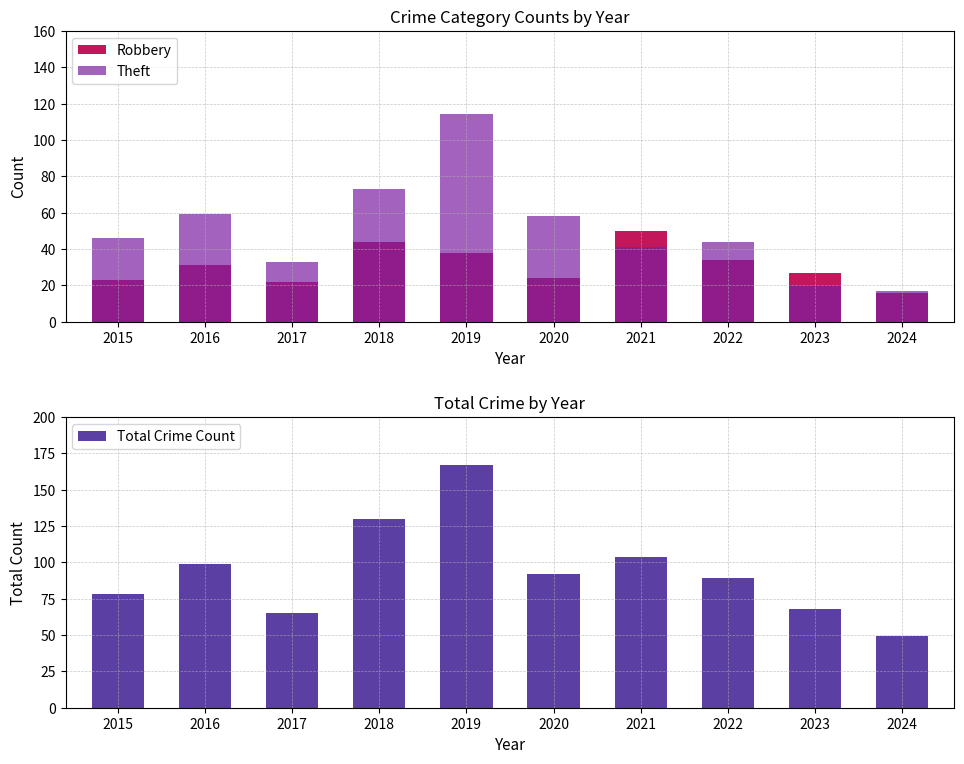

Reading right to left, extract all data points from this chart.

Robbery: 16	27	34	50	24	38	44	22	31	23
Theft: 17	20	44	41	58	114	73	33	59	46
Total Crime Count: 49	68	89	104	92	167	130	65	99	78